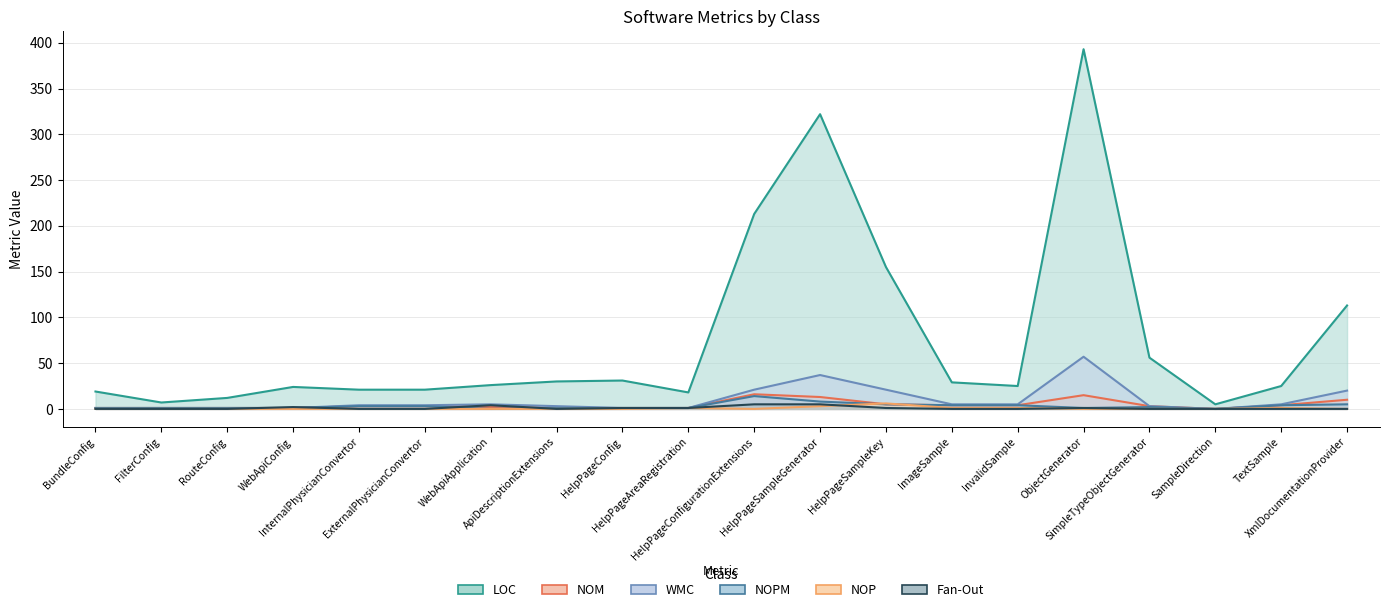

Reading left to right, what are all the values shown in this chart?

LOC: BundleConfig=19	FilterConfig=7	RouteConfig=12	WebApiConfig=24	InternalPhysicianConvertor=21	ExternalPhysicianConvertor=21	WebApiApplication=26	ApiDescriptionExtensions=30	HelpPageConfig=31	HelpPageAreaRegistration=18	HelpPageConfigurationExtensions=213	HelpPageSampleGenerator=322	HelpPageSampleKey=155	ImageSample=29	InvalidSample=25	ObjectGenerator=393	SimpleTypeObjectGenerator=56	SampleDirection=5	TextSample=25	XmlDocumentationProvider=113
NOM: BundleConfig=1	FilterConfig=1	RouteConfig=1	WebApiConfig=1	InternalPhysicianConvertor=3	ExternalPhysicianConvertor=3	WebApiApplication=2	ApiDescriptionExtensions=1	HelpPageConfig=1	HelpPageAreaRegistration=1	HelpPageConfigurationExtensions=16	HelpPageSampleGenerator=13	HelpPageSampleKey=5	ImageSample=4	InvalidSample=4	ObjectGenerator=15	SimpleTypeObjectGenerator=3	SampleDirection=0	TextSample=4	XmlDocumentationProvider=10
WMC: BundleConfig=1	FilterConfig=1	RouteConfig=1	WebApiConfig=1	InternalPhysicianConvertor=4	ExternalPhysicianConvertor=4	WebApiApplication=5	ApiDescriptionExtensions=3	HelpPageConfig=1	HelpPageAreaRegistration=1	HelpPageConfigurationExtensions=21	HelpPageSampleGenerator=37	HelpPageSampleKey=21	ImageSample=5	InvalidSample=5	ObjectGenerator=57	SimpleTypeObjectGenerator=3	SampleDirection=0	TextSample=5	XmlDocumentationProvider=20
NOPM: BundleConfig=1	FilterConfig=1	RouteConfig=1	WebApiConfig=1	InternalPhysicianConvertor=3	ExternalPhysicianConvertor=3	WebApiApplication=0	ApiDescriptionExtensions=1	HelpPageConfig=1	HelpPageAreaRegistration=1	HelpPageConfigurationExtensions=14	HelpPageSampleGenerator=8	HelpPageSampleKey=5	ImageSample=4	InvalidSample=4	ObjectGenerator=1	SimpleTypeObjectGenerator=2	SampleDirection=0	TextSample=4	XmlDocumentationProvider=5
NOP: BundleConfig=0	FilterConfig=0	RouteConfig=0	WebApiConfig=0	InternalPhysicianConvertor=0	ExternalPhysicianConvertor=0	WebApiApplication=0	ApiDescriptionExtensions=0	HelpPageConfig=0	HelpPageAreaRegistration=1	HelpPageConfigurationExtensions=0	HelpPageSampleGenerator=3	HelpPageSampleKey=6	ImageSample=1	InvalidSample=1	ObjectGenerator=0	SimpleTypeObjectGenerator=0	SampleDirection=0	TextSample=1	XmlDocumentationProvider=0
Fan-Out: BundleConfig=0	FilterConfig=0	RouteConfig=0	WebApiConfig=2	InternalPhysicianConvertor=0	ExternalPhysicianConvertor=0	WebApiApplication=4	ApiDescriptionExtensions=0	HelpPageConfig=1	HelpPageAreaRegistration=1	HelpPageConfigurationExtensions=5	HelpPageSampleGenerator=5	HelpPageSampleKey=1	ImageSample=0	InvalidSample=0	ObjectGenerator=1	SimpleTypeObjectGenerator=0	SampleDirection=0	TextSample=0	XmlDocumentationProvider=0